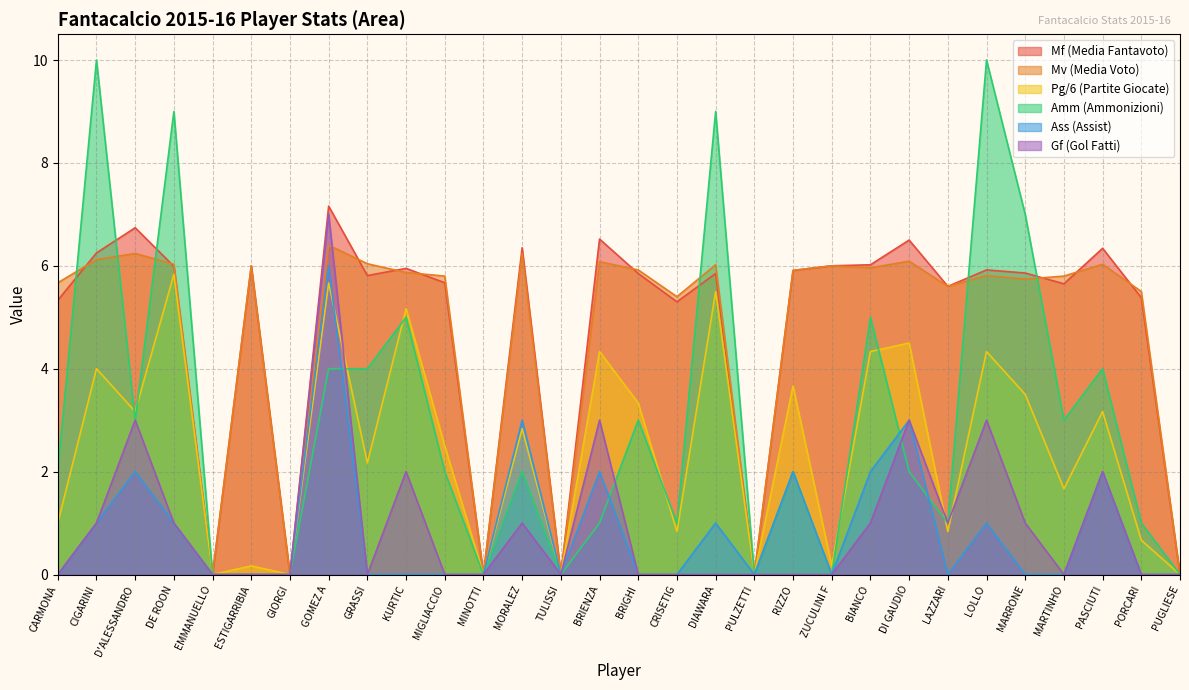

What is the maximum value for Mv?

6.4